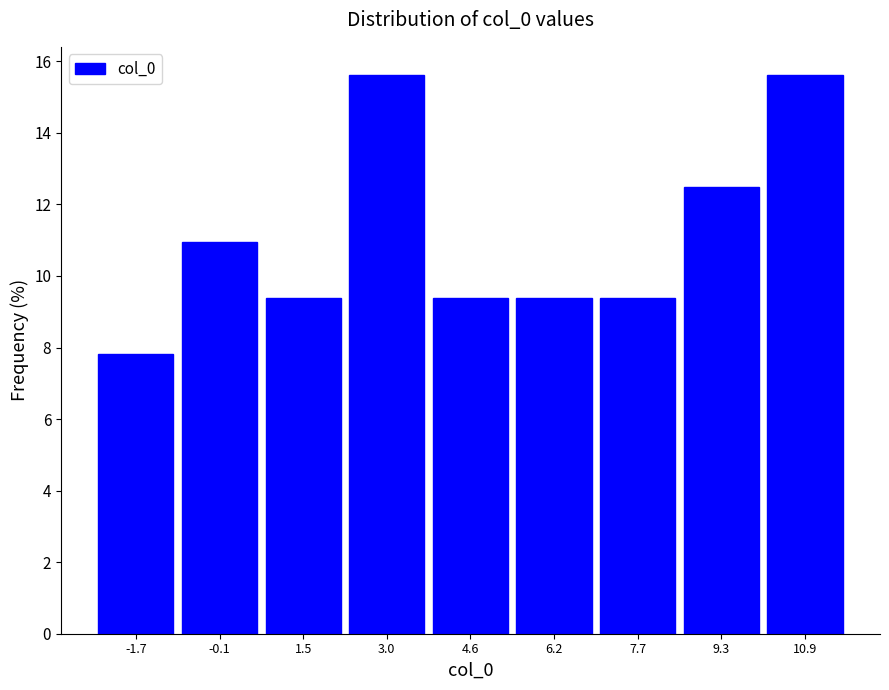

Reading left to right, transcribe this chart: for each bar, give the range it covers on the x-axis and its height. Neither the bar edges nor the heights are printed on the chart, so give them approximately, as read against the axes.

-2.4 to -0.8: 7.8
-0.8 to 0.6: 11.0
0.6 to 2.2: 9.4
2.2 to 3.8: 15.6
3.8 to 5.4: 9.4
5.4 to 7.0: 9.4
7.0 to 8.6: 9.4
8.6 to 10.0: 12.6
10.0 to 11.6: 15.6